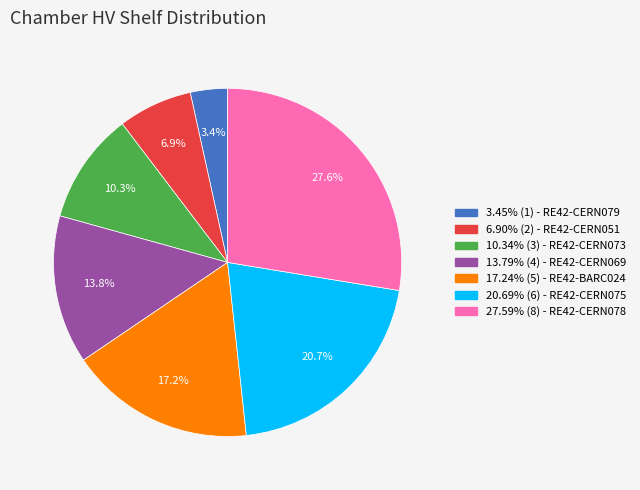

Does any single category account for the majority?

No